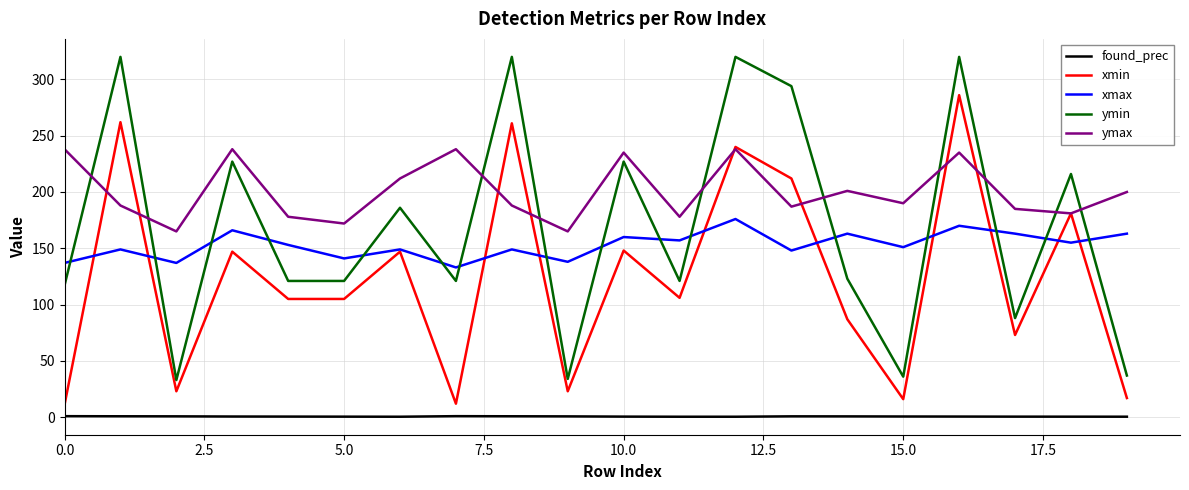

What is the sum of all found_prec values?

12.3